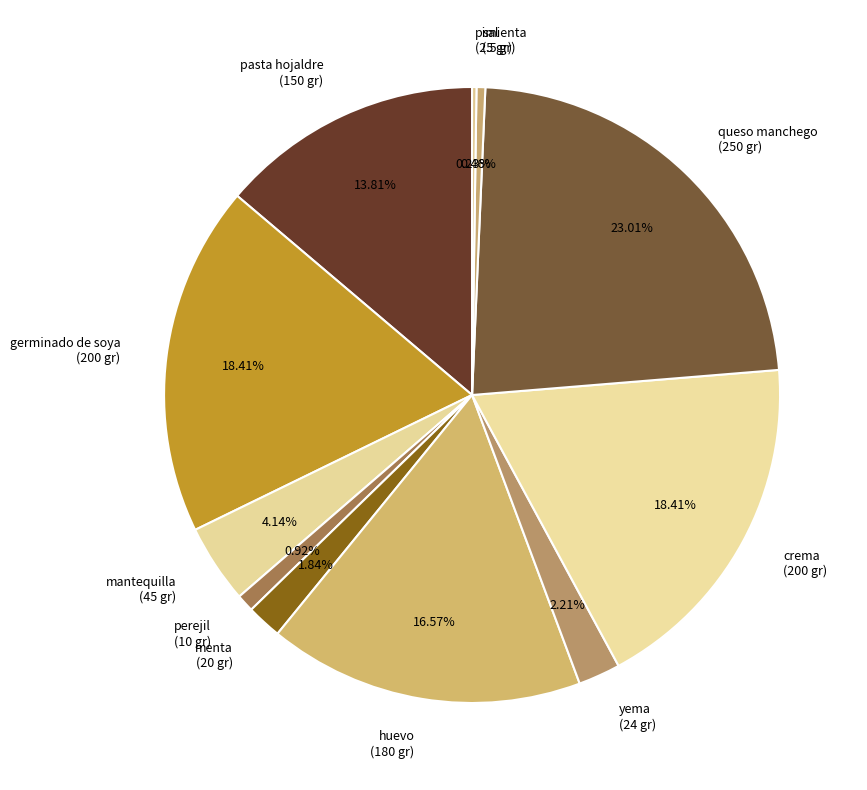

Which has a higher value, huevo or yema?

huevo